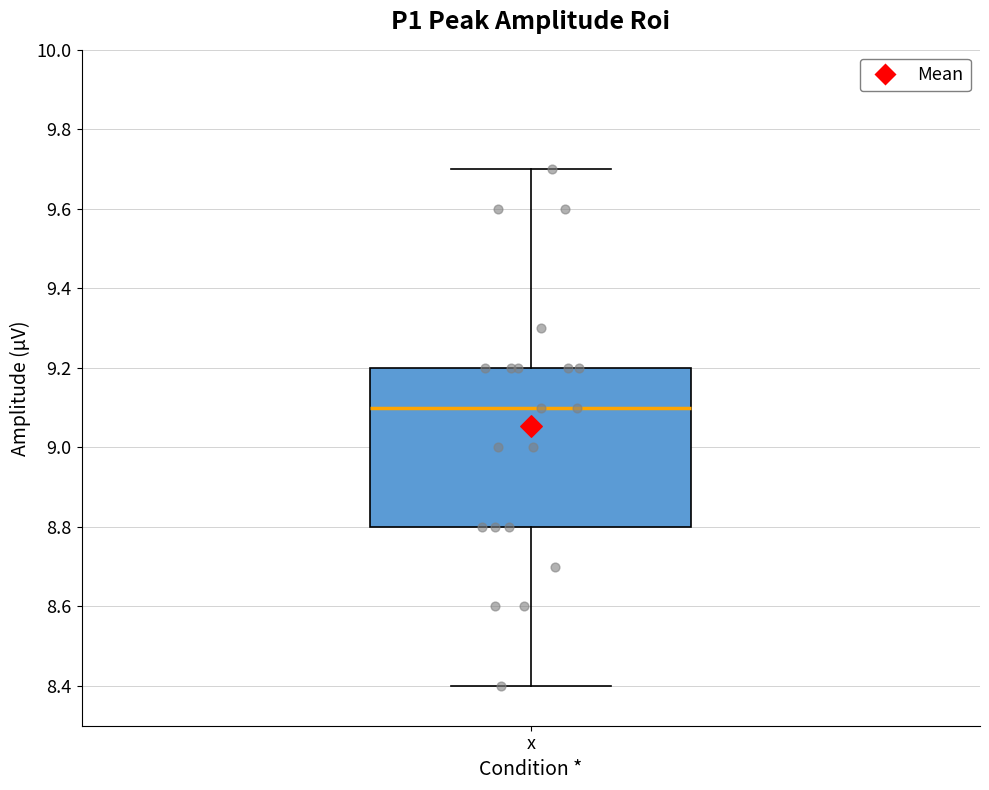

Read this box plot against the y-axis: the position of the median line, the range covered by the box, and the ends of both whiskers. The values are not printed on the chart, so give them approximately, as read against the axis.

median 9.1, box 8.8 to 9.2, whiskers 8.4 to 9.7